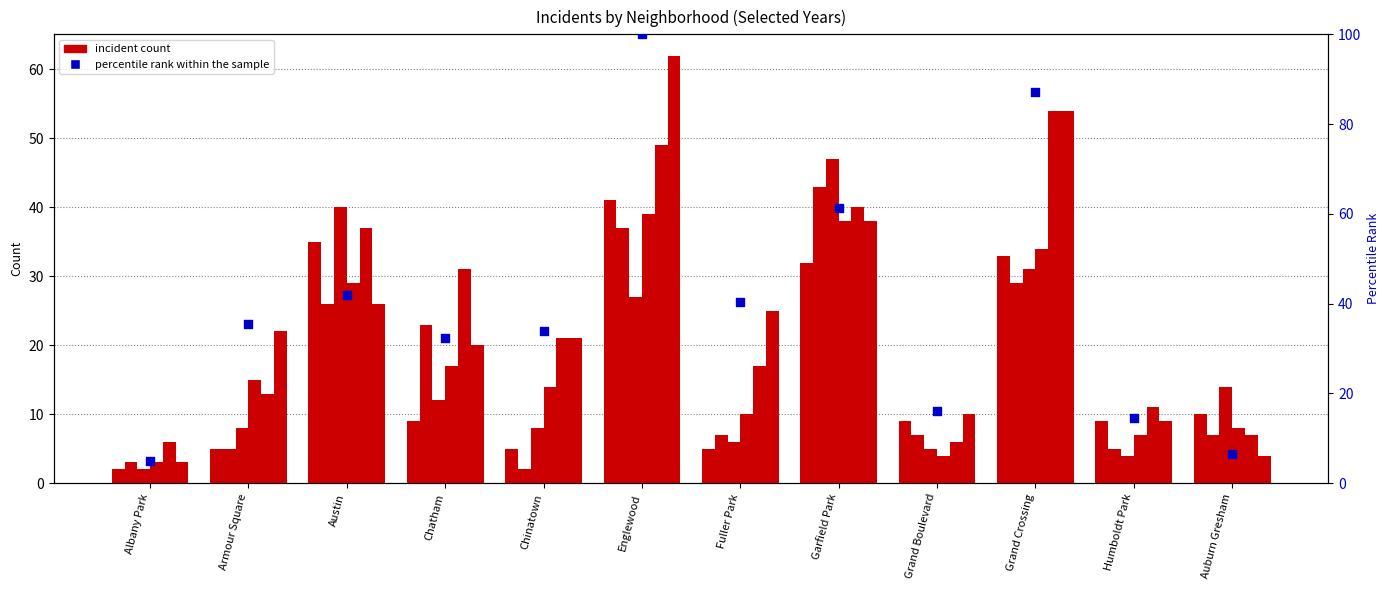

Which has a higher value, Austin or Auburn Gresham?

Austin